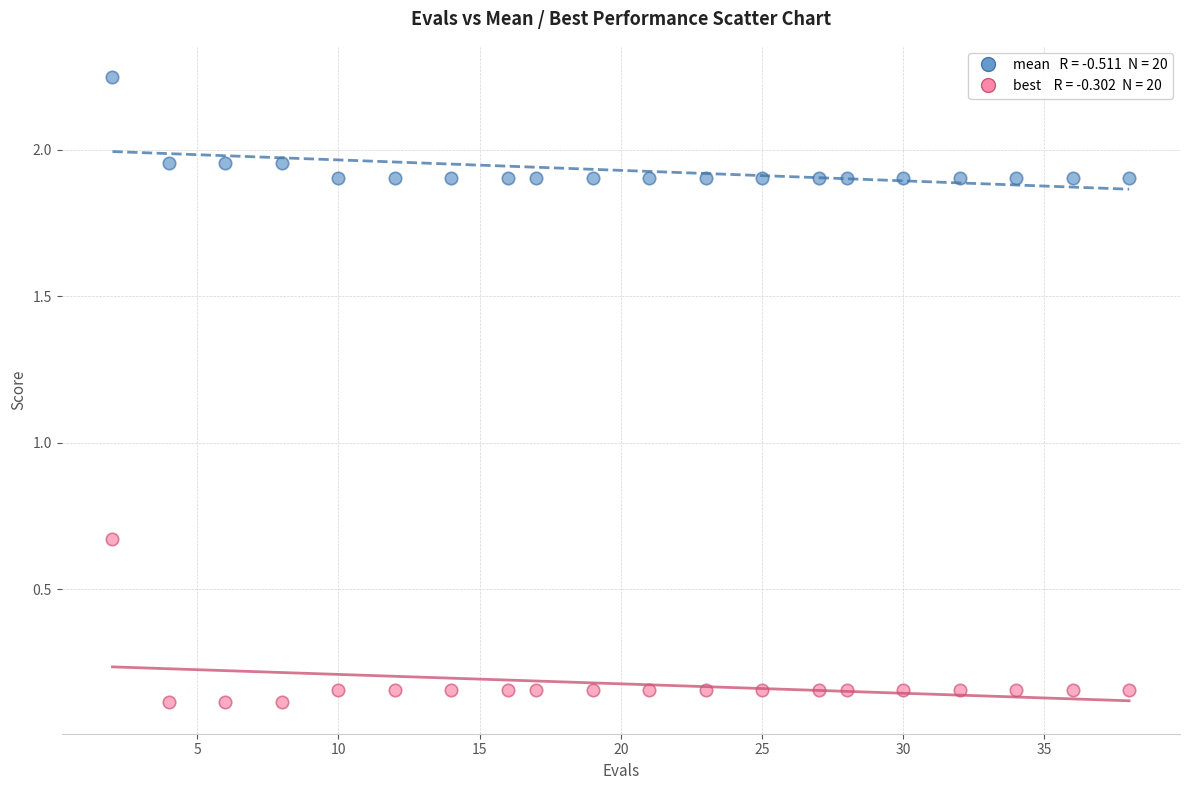

Across all data points, what is the range of Y values (max minus min)?

2.1